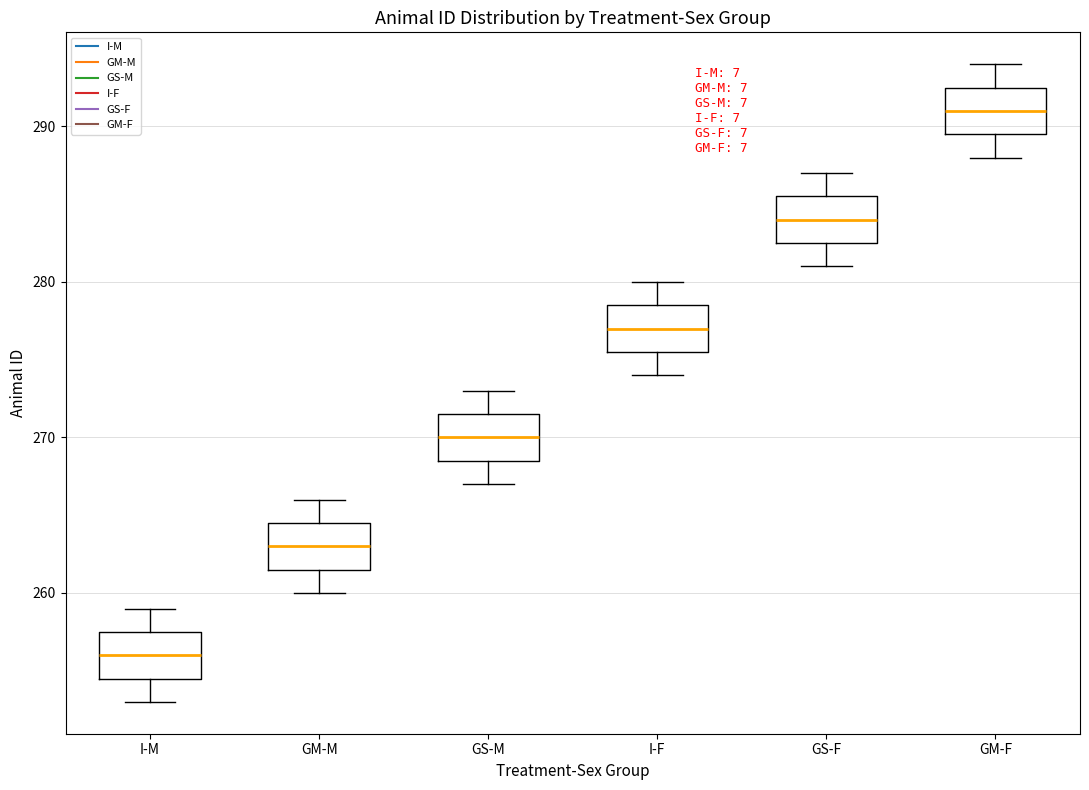

Reading left to right, read every box against the y-axis: the position of its median line, the range the box covers, and the ends of its whiskers. The values are not printed on the chart, so give them approximately, as read against the axis.

I-M: median 256, box 255 to 258, whiskers 253 to 259
GM-M: median 263, box 262 to 265, whiskers 260 to 266
GS-M: median 270, box 269 to 272, whiskers 267 to 273
I-F: median 277, box 276 to 279, whiskers 274 to 280
GS-F: median 284, box 283 to 286, whiskers 281 to 287
GM-F: median 291, box 290 to 293, whiskers 288 to 294